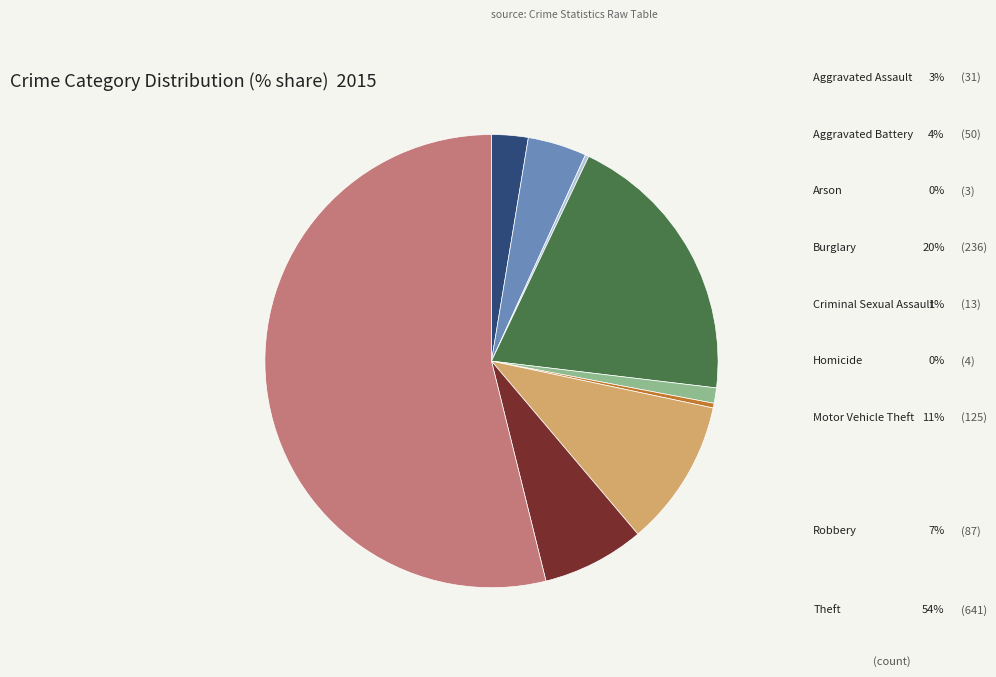

Does any single category account for the majority?

Yes